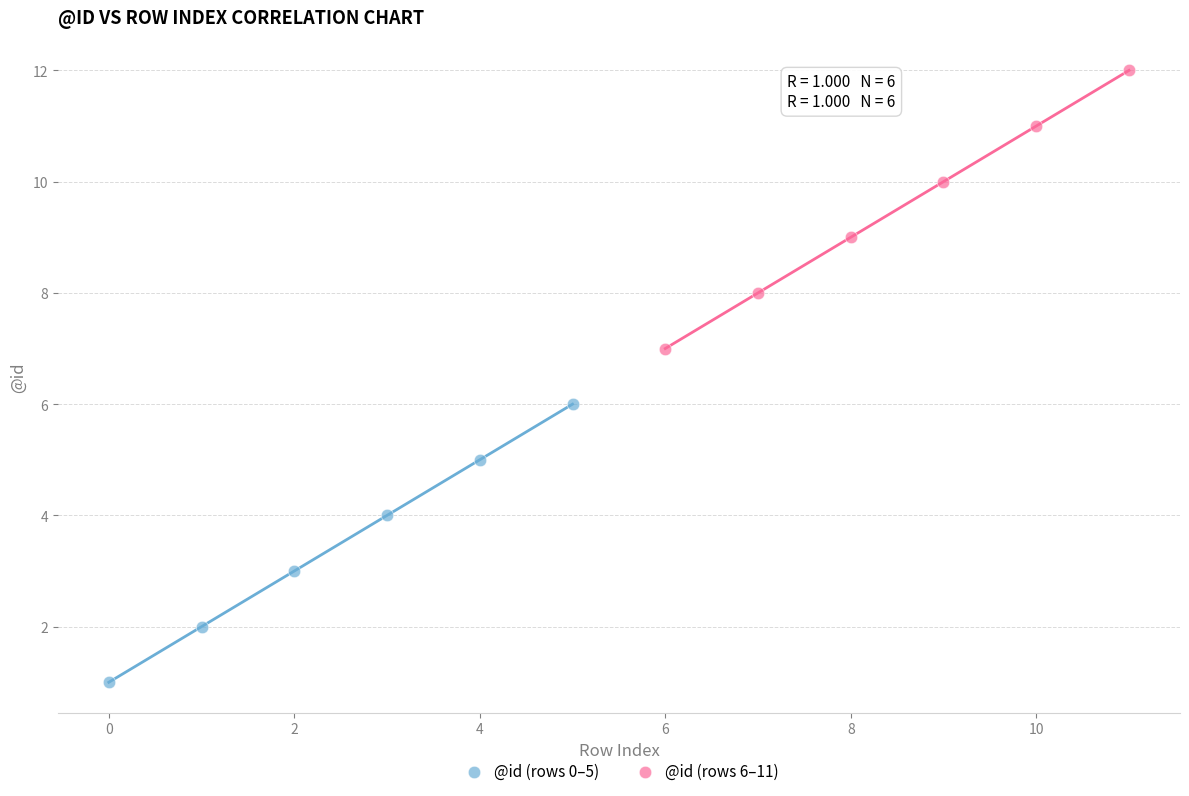

What are all the series names shown in the legend?

@id (rows 0–5), @id (rows 6–11)